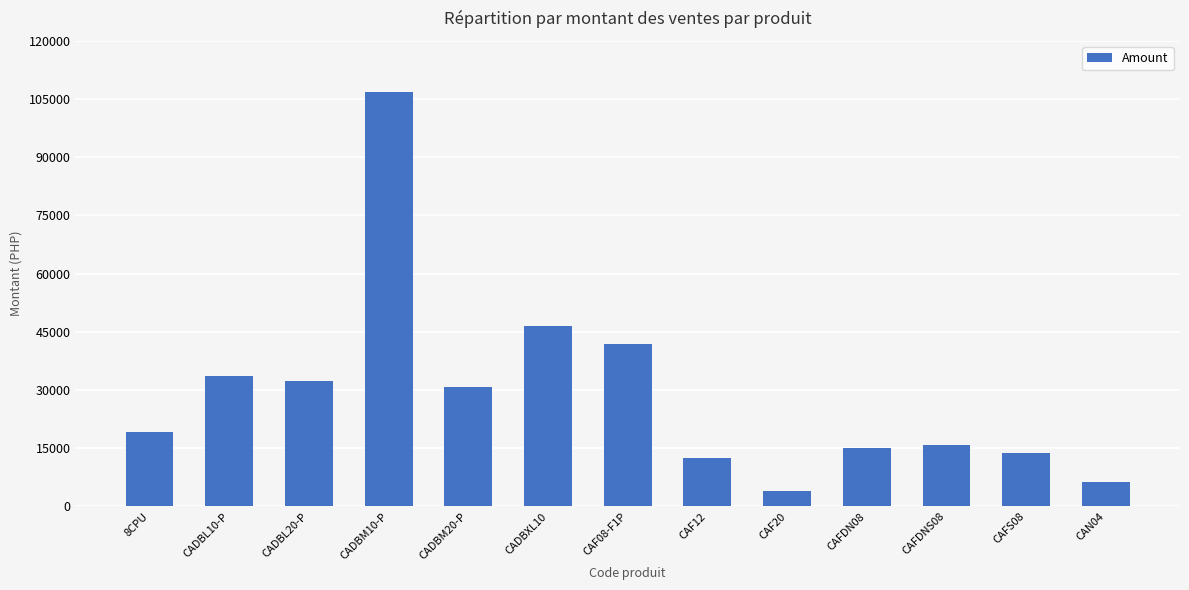

What is the approximate value at CAFDNS08?

15892.5